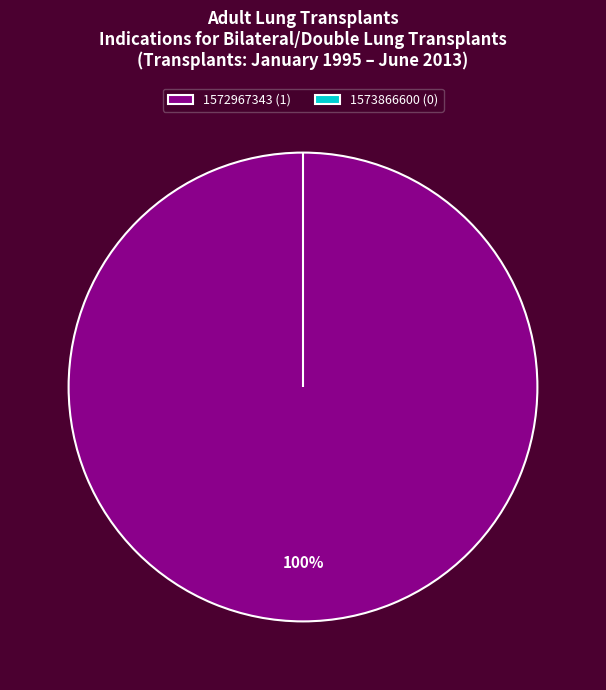

True or false: 1572967343 accounts for 93% of the total.

False